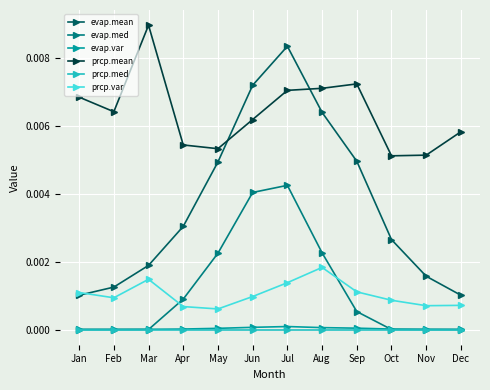

True or false: prcp.var has more than 1 interior local peaks.

True